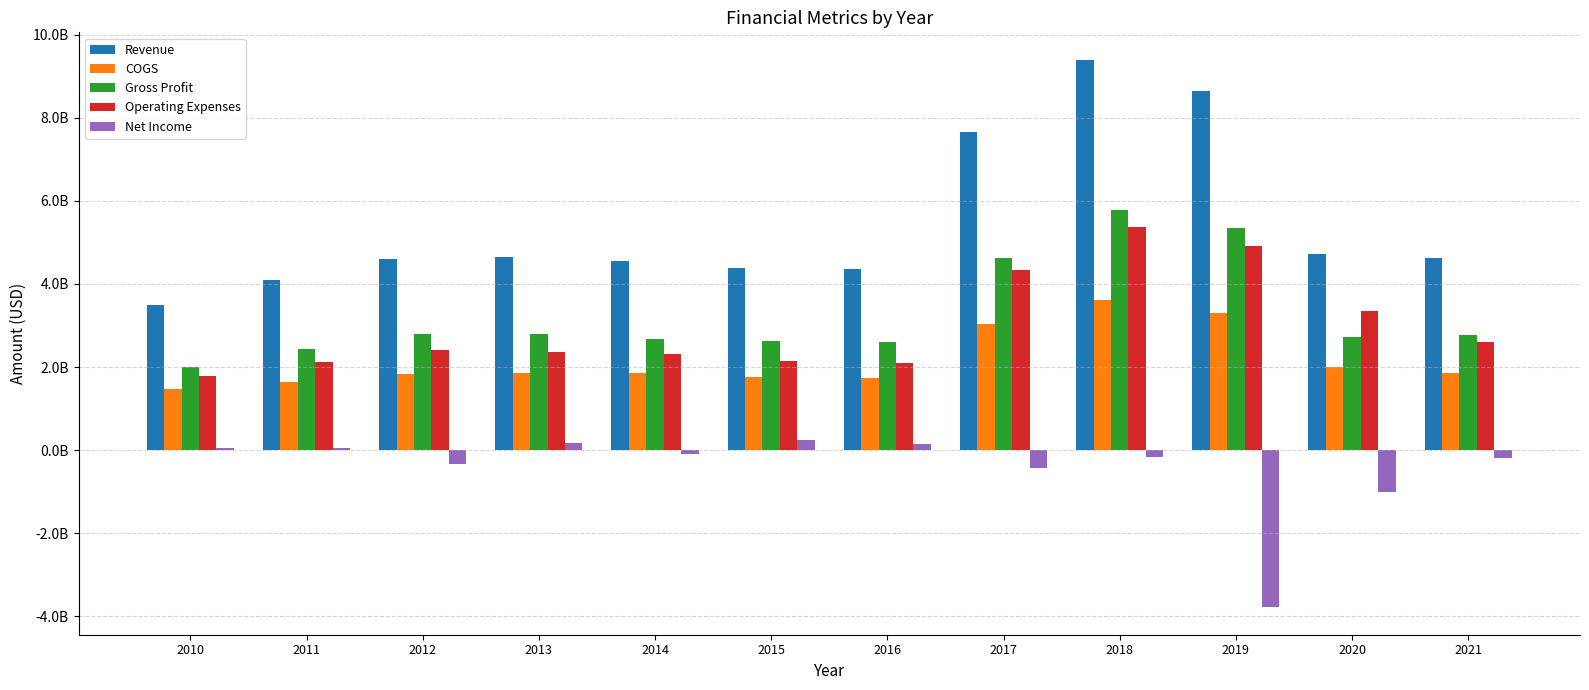

Does the chart contain stacked bars?

No